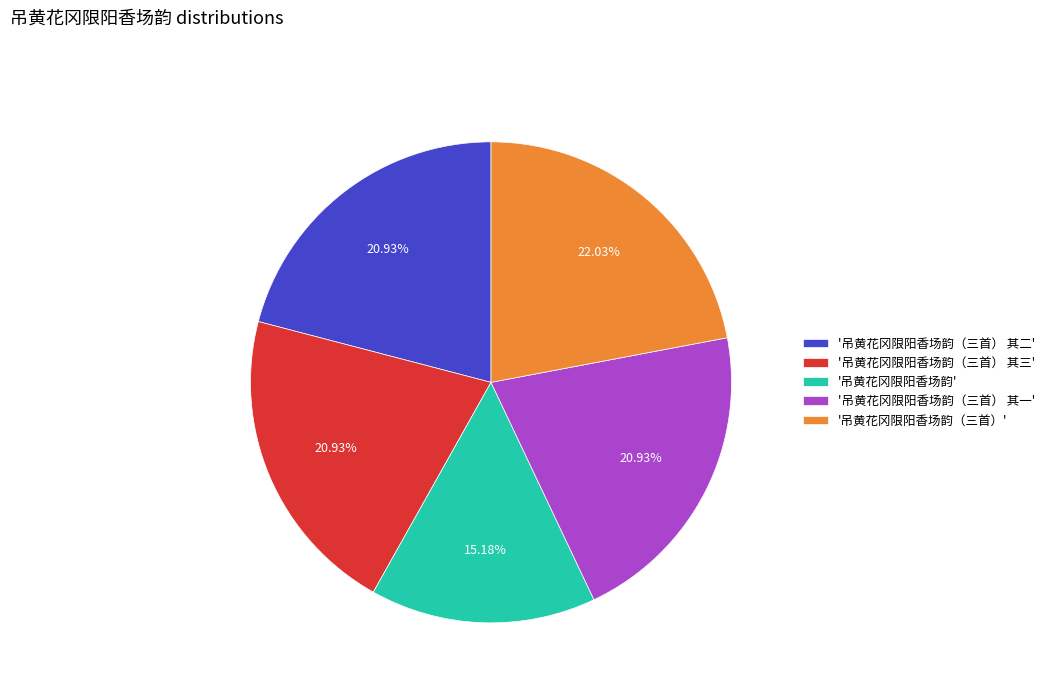

To the nearest percent, what is the difference between the largest and smallest slice percentages?

7%